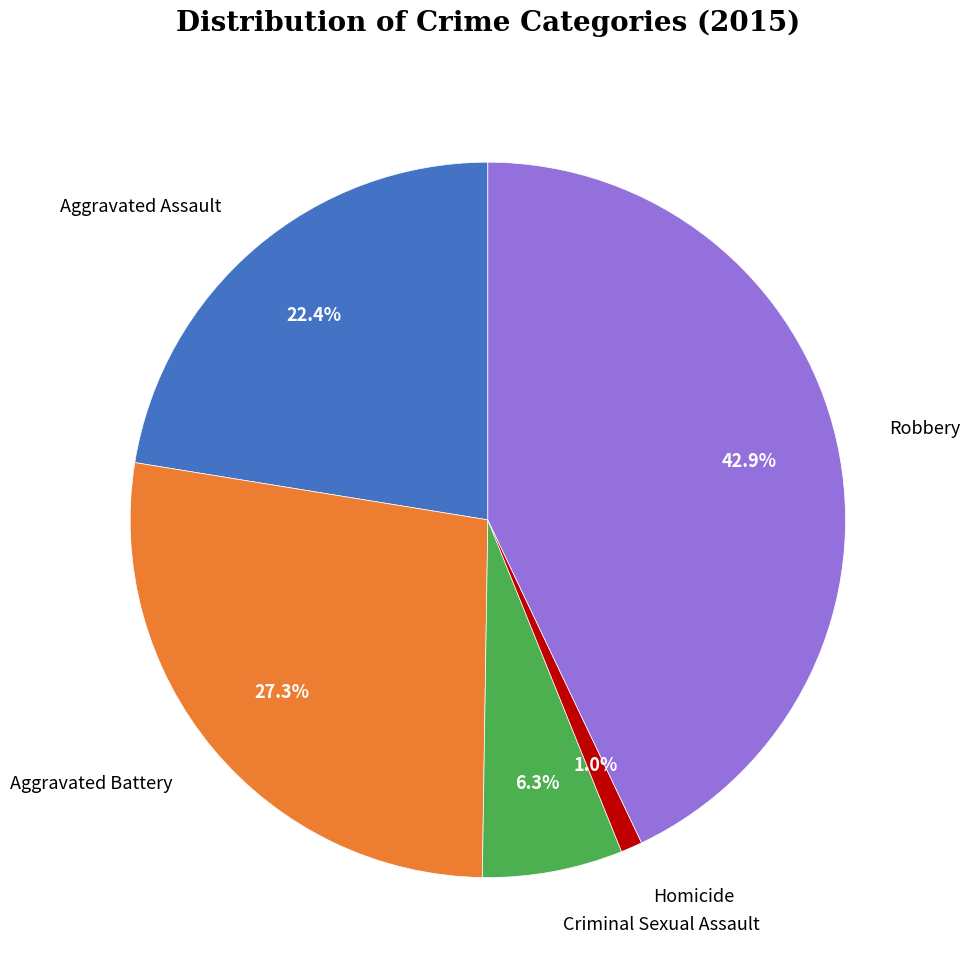

How many slices are in this pie chart?

5